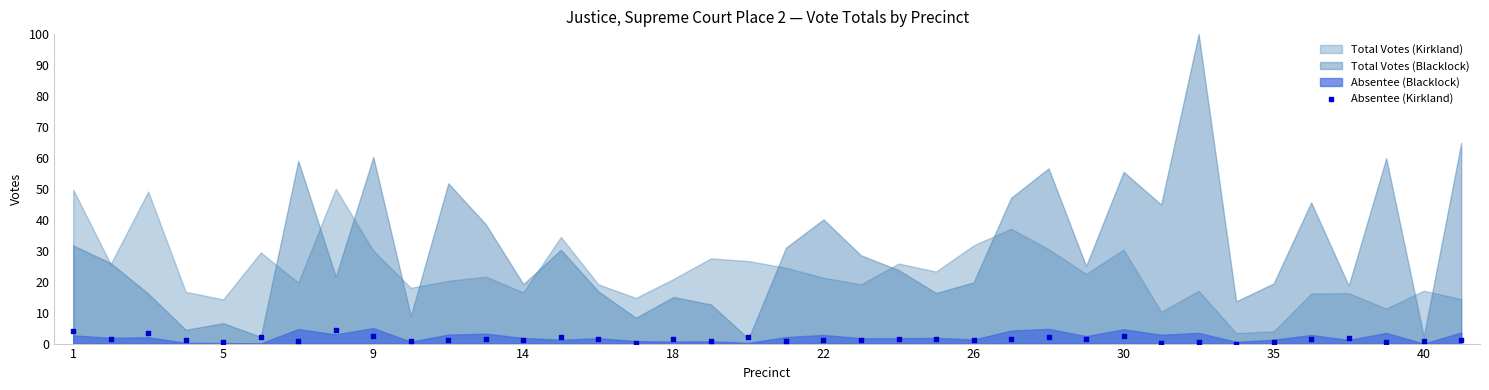

What is the range of Y values (max minus min)?

4.3